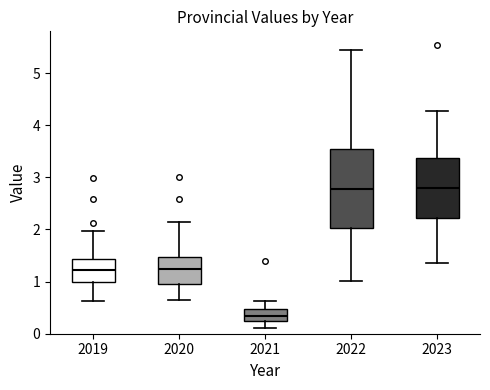

Reading left to right, transcribe this box plot: for each box, give where its median line is, the range the box spans, and where its two whiskers end, as read against the y-axis. The values are not printed on the chart, so give them approximately, as read against the axis.

2019: median 1.2, box 1.0 to 1.4, whiskers 0.6 to 2.0
2020: median 1.2, box 1.0 to 1.5, whiskers 0.6 to 2.1
2021: median 0.3, box 0.2 to 0.5, whiskers 0.1 to 0.6
2022: median 2.8, box 2.0 to 3.5, whiskers 1.0 to 5.4
2023: median 2.8, box 2.2 to 3.4, whiskers 1.4 to 4.3